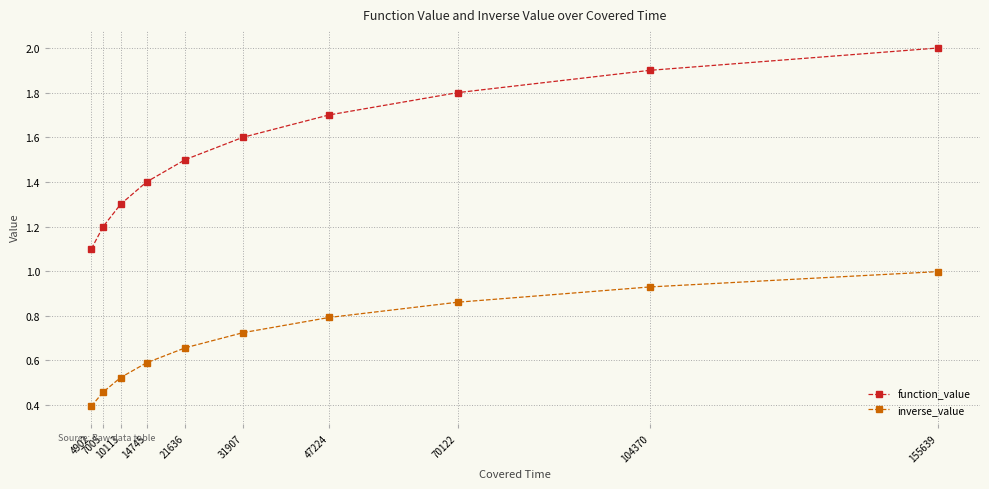

What is the difference between the second highest and minimum values in the function_value series?

0.8